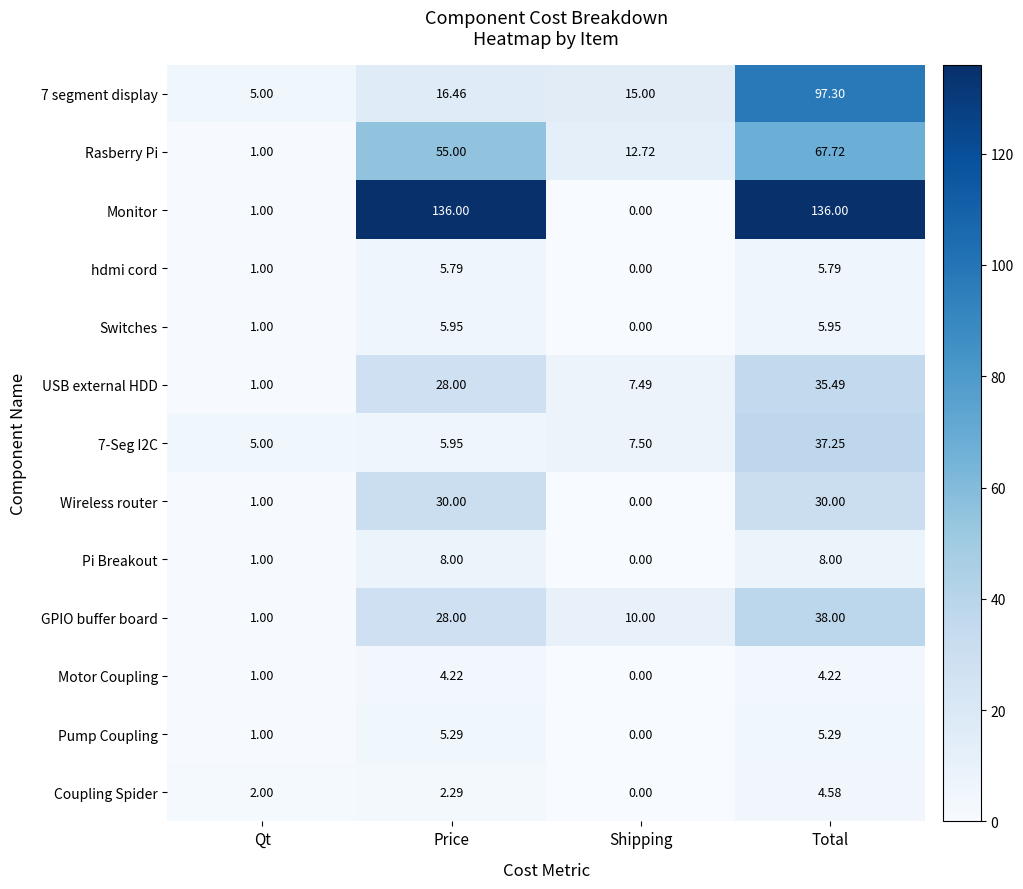

At which category does the chart reach its minimum across all series?

Shipping